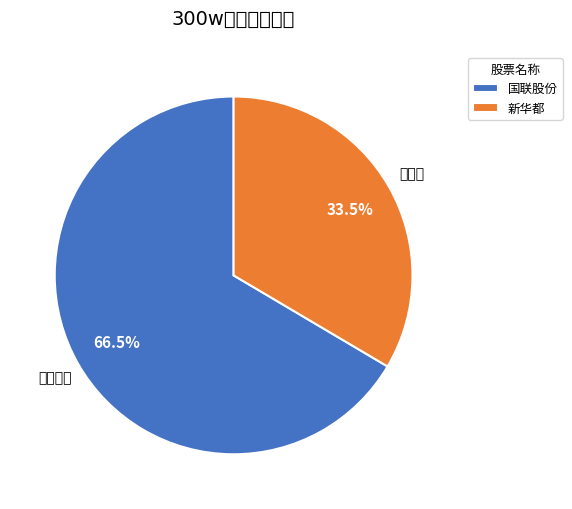

To the nearest percent, what percentage of the pie is 国联股份?

66%